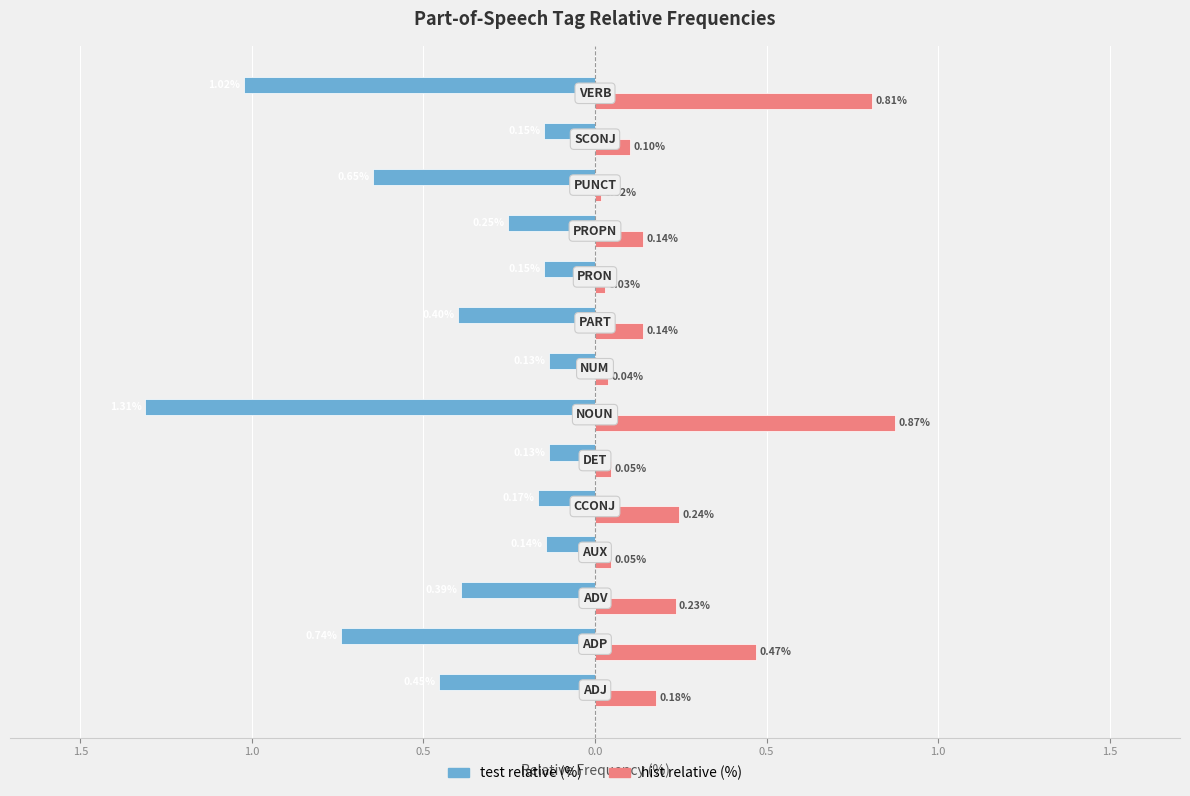

What are all the series names shown in the legend?

test relative (%), hist relative (%)